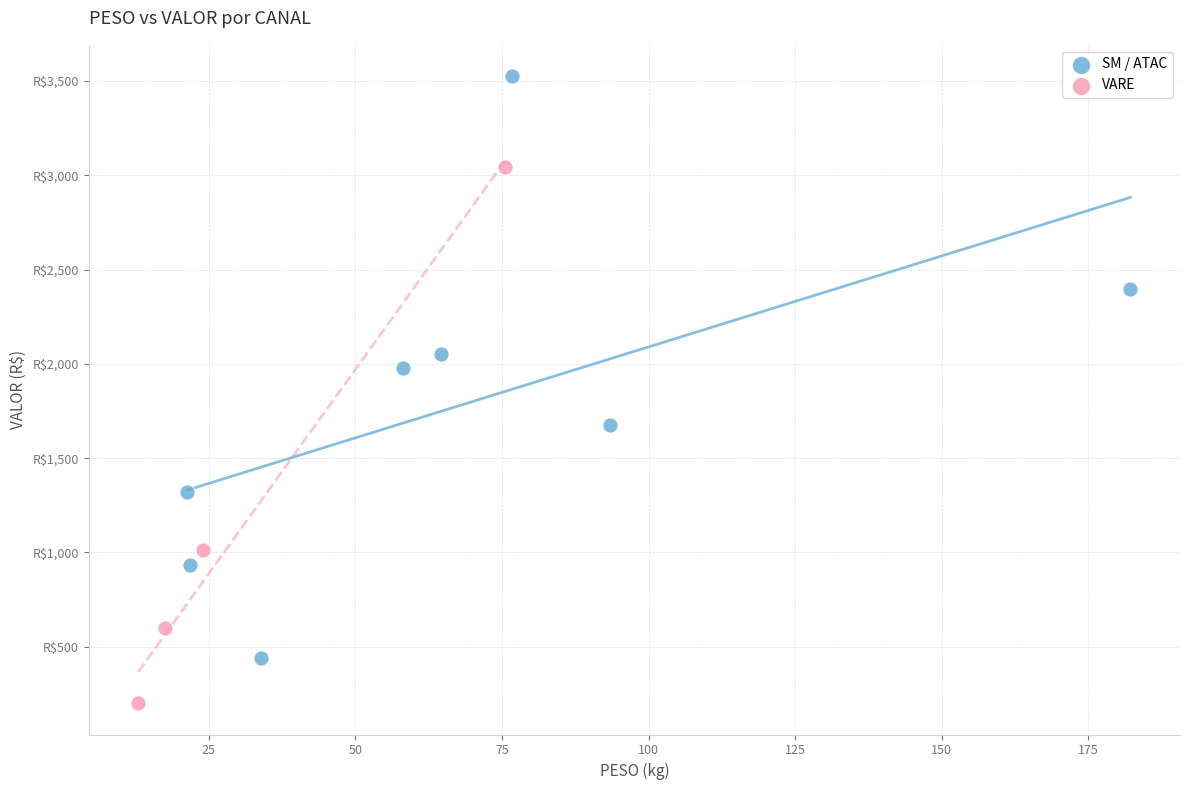

Which series contains the highest Y value?

SM / ATAC